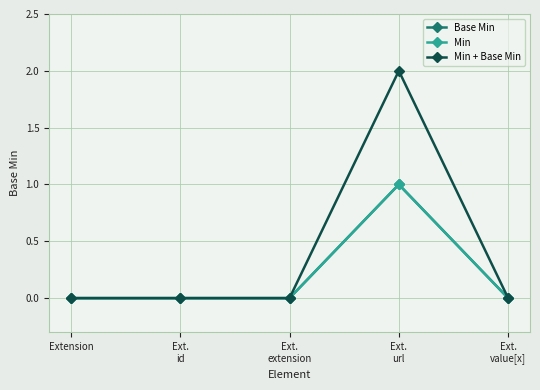

Does the chart have visible grid lines?

Yes